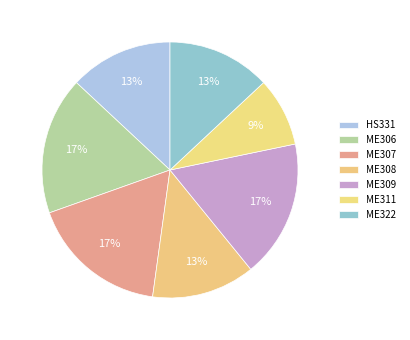

How many segments does this pie chart have?

7